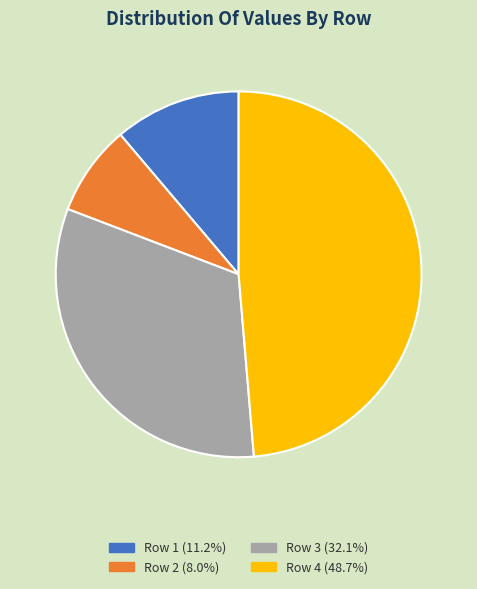

What is the ratio of the value at Row 3 (32.1%) to the value at Row 4 (48.7%)?

0.7